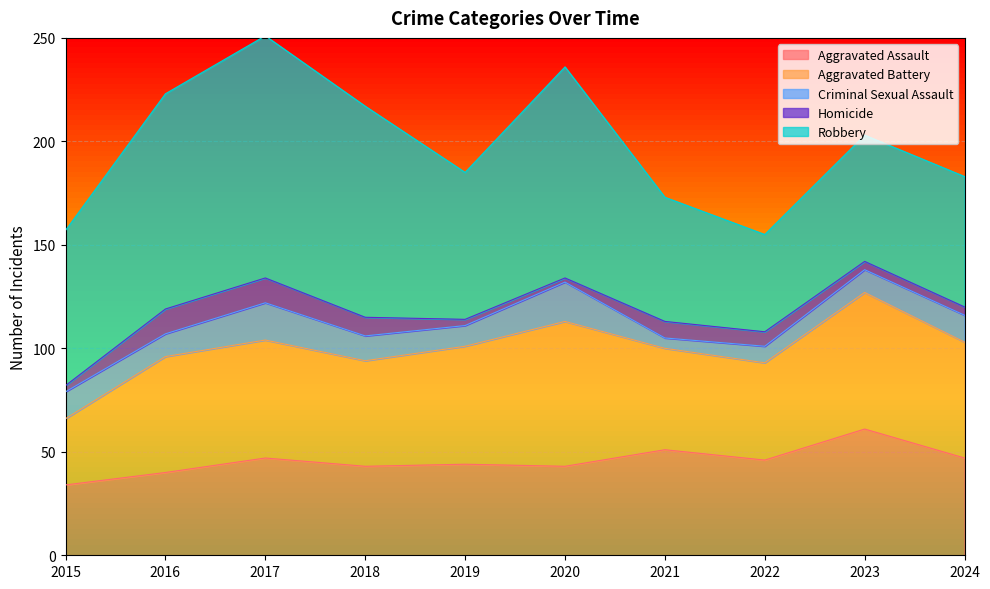

What is the maximum value shown in the chart?

117